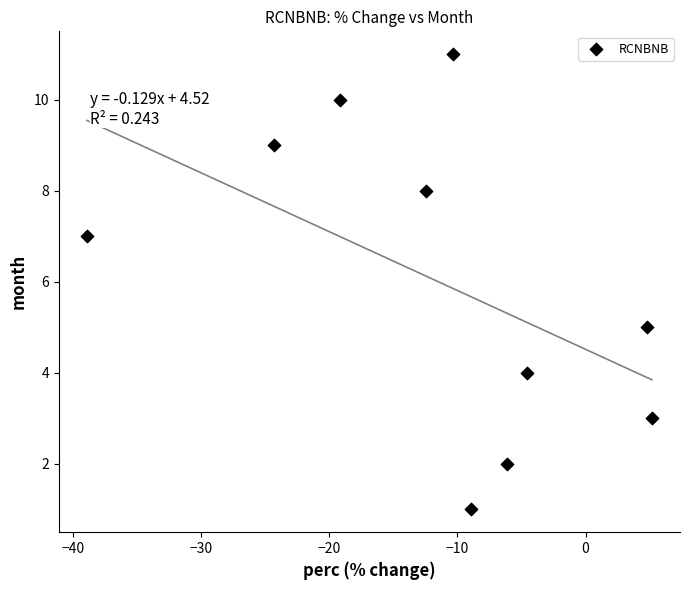

What is the range of Y values (max minus min)?

10